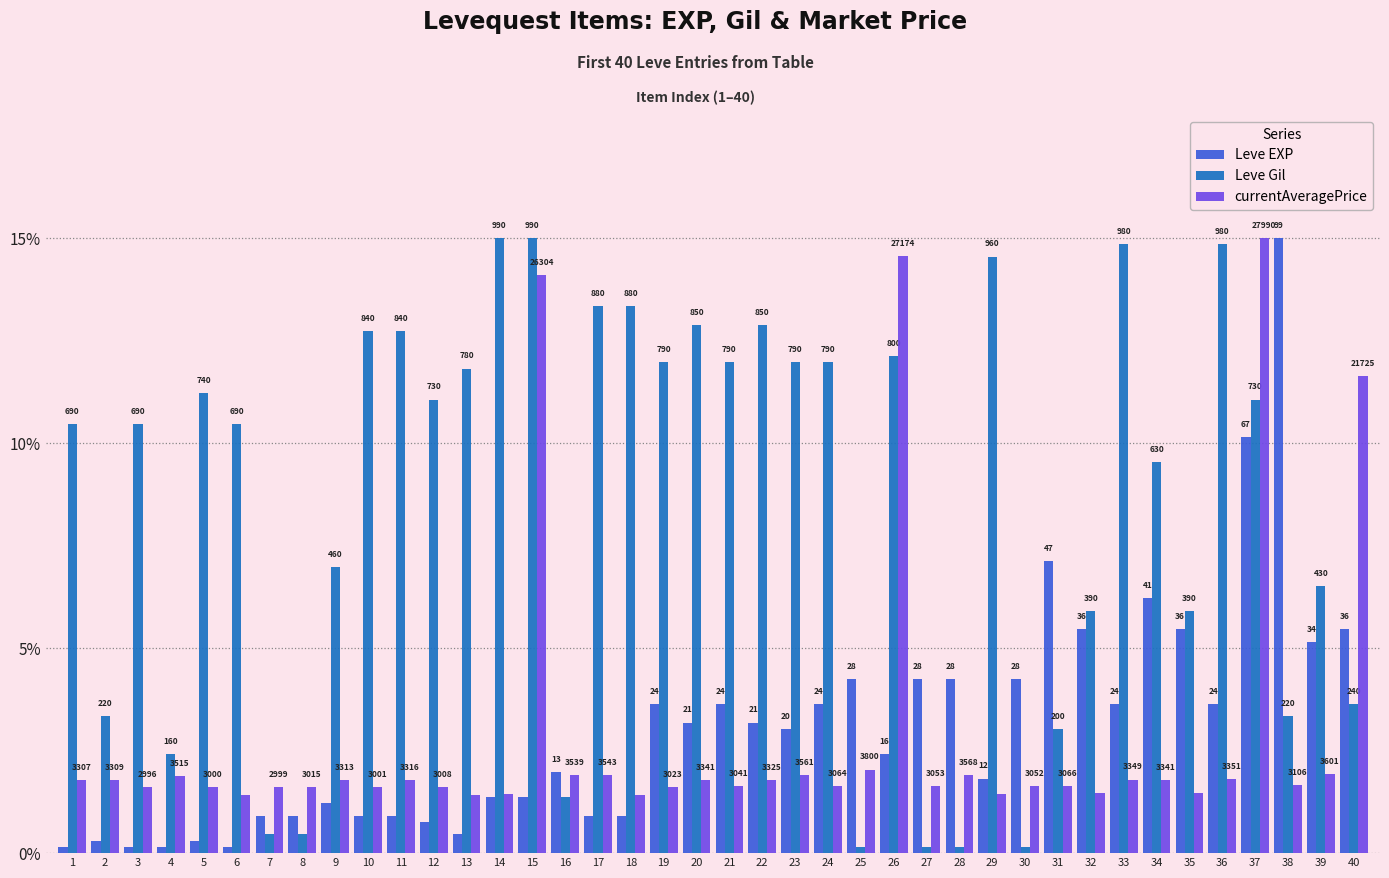

At which category is the sum across all series the highest?

37